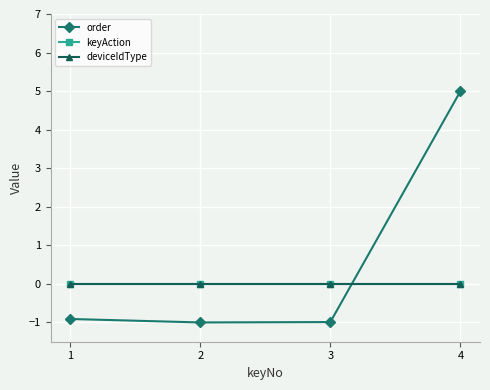

The value of order at 3 is -1.0. True or false?

True